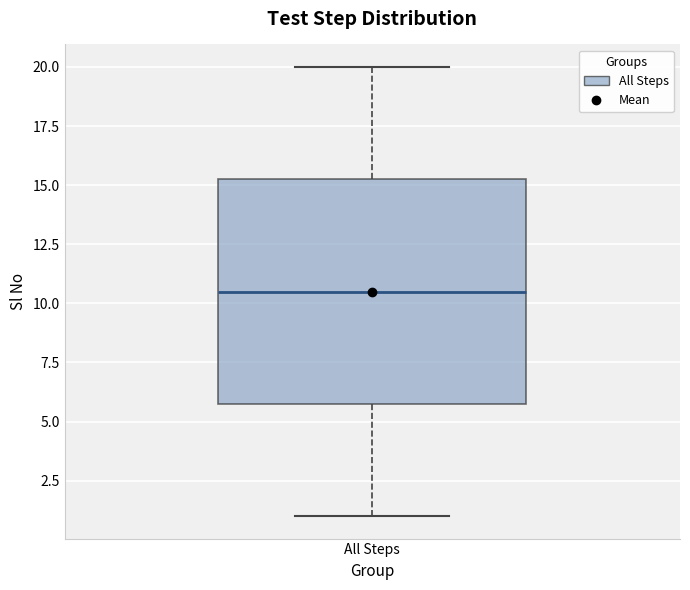

Where does the lower whisker of the box for All Steps end on the y-axis? The values are not printed on the chart, so give them approximately, as read against the axis.

1.0